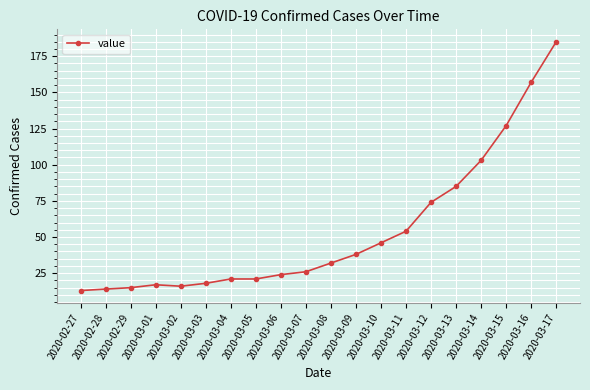

At which label is the value closest to 99?

2020-03-14